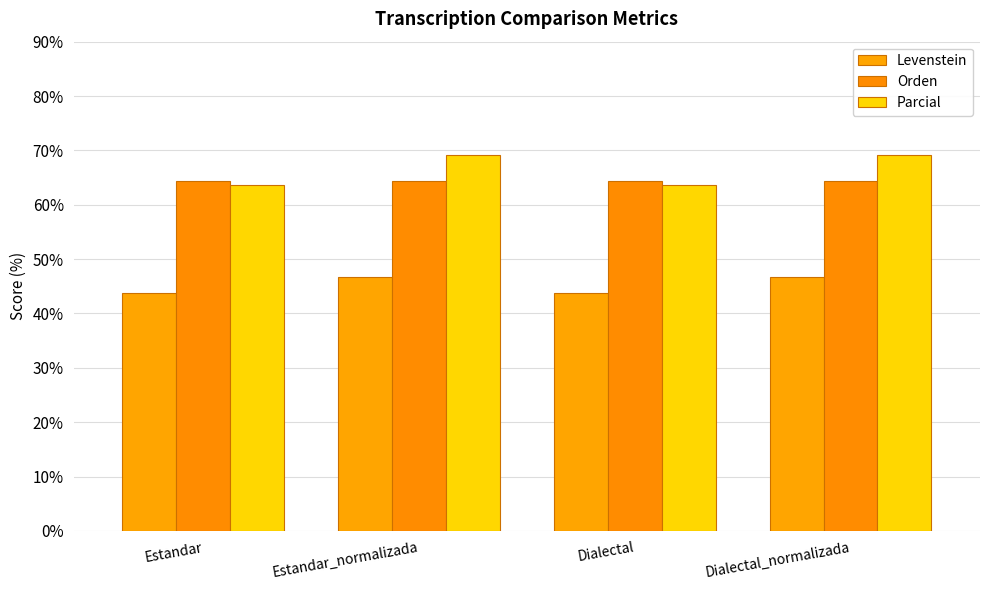

What is the minimum value for Orden?

64.3